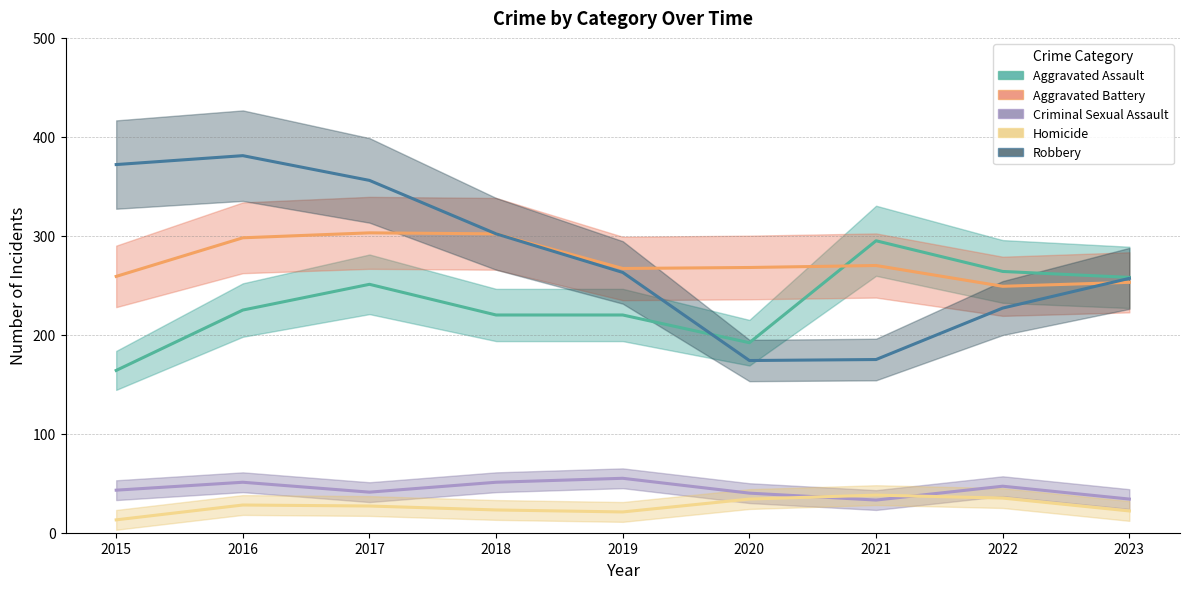

Between 2017 and 2019, which series saw the biggest shift?

Robbery